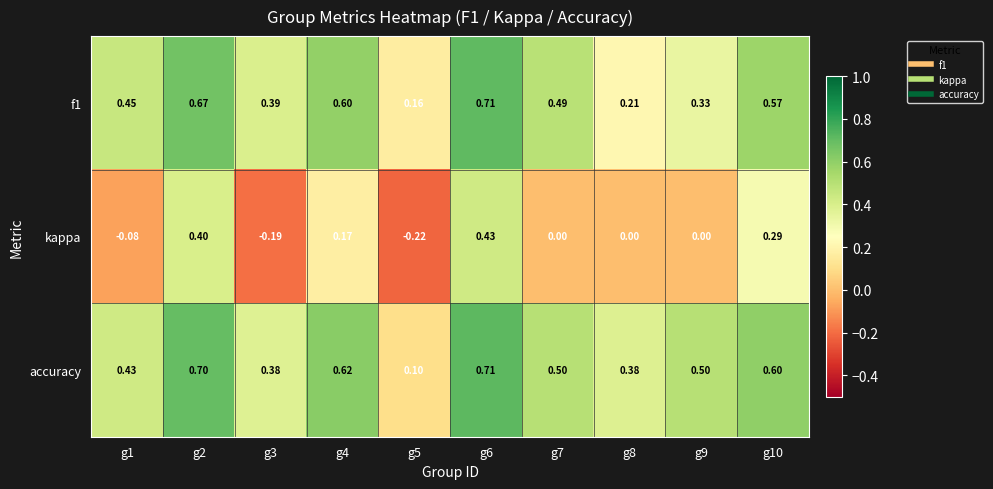

How many data points in kappa are less than 0?

3